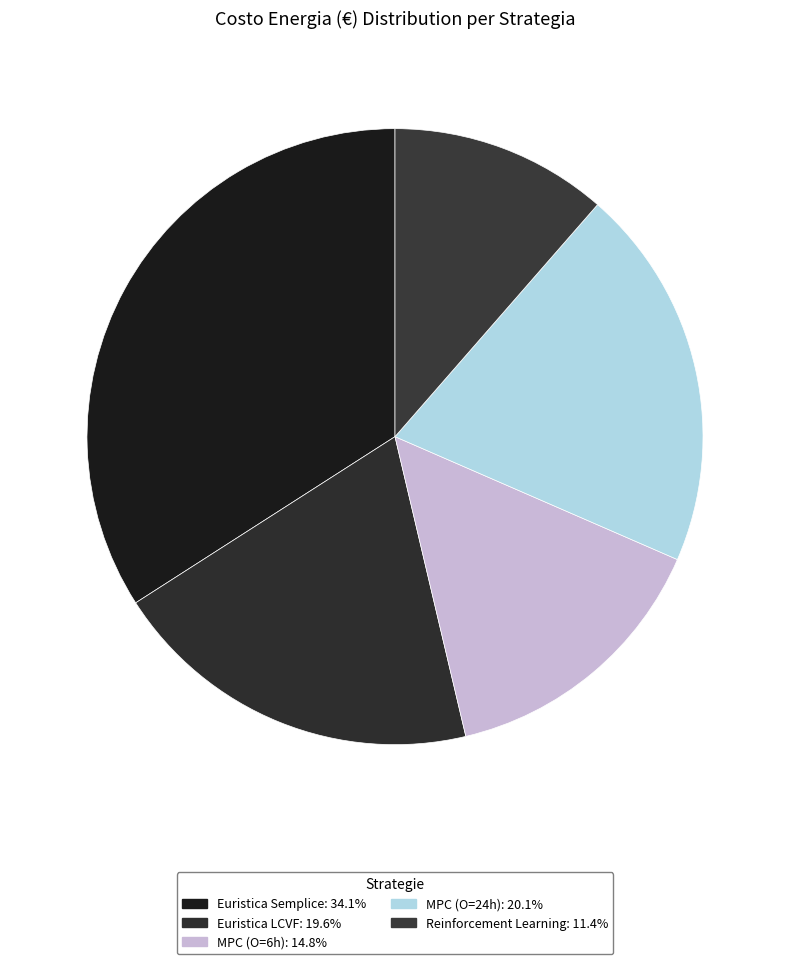

Count the number of slices in the pie.

5